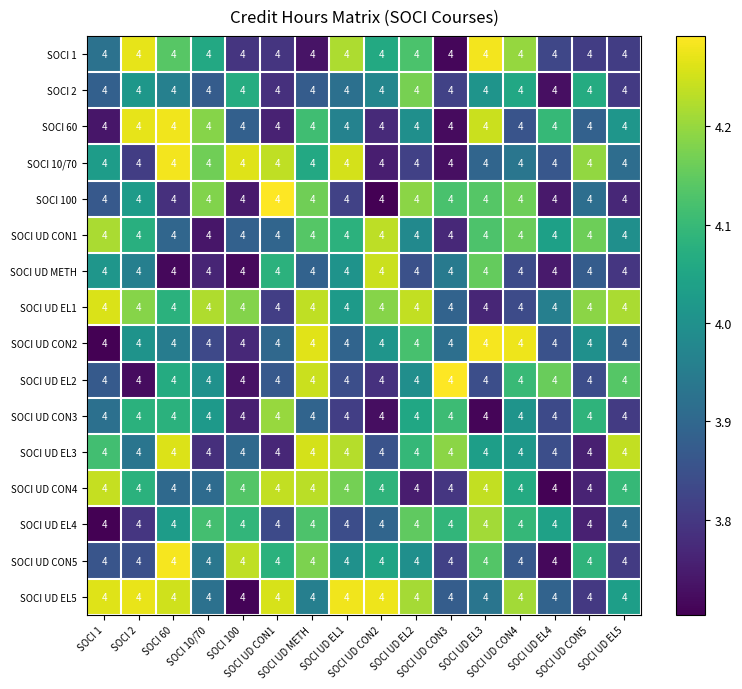

Reading left to right, extract all data points from this chart.

SOCI 1: SOCI 1=4.0	SOCI 2=4.0	SOCI 60=4.0	SOCI 10/70=4.0	SOCI 100=4.0	SOCI UD CON1=4.0	SOCI UD METH=4.0	SOCI UD EL1=4.0	SOCI UD CON2=4.0	SOCI UD EL2=4.0	SOCI UD CON3=4.0	SOCI UD EL3=4.0	SOCI UD CON4=4.0	SOCI UD EL4=4.0	SOCI UD CON5=4.0	SOCI UD EL5=4.0
SOCI 2: SOCI 1=4.0	SOCI 2=4.0	SOCI 60=4.0	SOCI 10/70=4.0	SOCI 100=4.0	SOCI UD CON1=4.0	SOCI UD METH=4.0	SOCI UD EL1=4.0	SOCI UD CON2=4.0	SOCI UD EL2=4.0	SOCI UD CON3=4.0	SOCI UD EL3=4.0	SOCI UD CON4=4.0	SOCI UD EL4=4.0	SOCI UD CON5=4.0	SOCI UD EL5=4.0
SOCI 60: SOCI 1=4.0	SOCI 2=4.0	SOCI 60=4.0	SOCI 10/70=4.0	SOCI 100=4.0	SOCI UD CON1=4.0	SOCI UD METH=4.0	SOCI UD EL1=4.0	SOCI UD CON2=4.0	SOCI UD EL2=4.0	SOCI UD CON3=4.0	SOCI UD EL3=4.0	SOCI UD CON4=4.0	SOCI UD EL4=4.0	SOCI UD CON5=4.0	SOCI UD EL5=4.0
SOCI 10/70: SOCI 1=4.0	SOCI 2=4.0	SOCI 60=4.0	SOCI 10/70=4.0	SOCI 100=4.0	SOCI UD CON1=4.0	SOCI UD METH=4.0	SOCI UD EL1=4.0	SOCI UD CON2=4.0	SOCI UD EL2=4.0	SOCI UD CON3=4.0	SOCI UD EL3=4.0	SOCI UD CON4=4.0	SOCI UD EL4=4.0	SOCI UD CON5=4.0	SOCI UD EL5=4.0
SOCI 100: SOCI 1=4.0	SOCI 2=4.0	SOCI 60=4.0	SOCI 10/70=4.0	SOCI 100=4.0	SOCI UD CON1=4.0	SOCI UD METH=4.0	SOCI UD EL1=4.0	SOCI UD CON2=4.0	SOCI UD EL2=4.0	SOCI UD CON3=4.0	SOCI UD EL3=4.0	SOCI UD CON4=4.0	SOCI UD EL4=4.0	SOCI UD CON5=4.0	SOCI UD EL5=4.0
SOCI UD CON1: SOCI 1=4.0	SOCI 2=4.0	SOCI 60=4.0	SOCI 10/70=4.0	SOCI 100=4.0	SOCI UD CON1=4.0	SOCI UD METH=4.0	SOCI UD EL1=4.0	SOCI UD CON2=4.0	SOCI UD EL2=4.0	SOCI UD CON3=4.0	SOCI UD EL3=4.0	SOCI UD CON4=4.0	SOCI UD EL4=4.0	SOCI UD CON5=4.0	SOCI UD EL5=4.0
SOCI UD METH: SOCI 1=4.0	SOCI 2=4.0	SOCI 60=4.0	SOCI 10/70=4.0	SOCI 100=4.0	SOCI UD CON1=4.0	SOCI UD METH=4.0	SOCI UD EL1=4.0	SOCI UD CON2=4.0	SOCI UD EL2=4.0	SOCI UD CON3=4.0	SOCI UD EL3=4.0	SOCI UD CON4=4.0	SOCI UD EL4=4.0	SOCI UD CON5=4.0	SOCI UD EL5=4.0
SOCI UD EL1: SOCI 1=4.0	SOCI 2=4.0	SOCI 60=4.0	SOCI 10/70=4.0	SOCI 100=4.0	SOCI UD CON1=4.0	SOCI UD METH=4.0	SOCI UD EL1=4.0	SOCI UD CON2=4.0	SOCI UD EL2=4.0	SOCI UD CON3=4.0	SOCI UD EL3=4.0	SOCI UD CON4=4.0	SOCI UD EL4=4.0	SOCI UD CON5=4.0	SOCI UD EL5=4.0
SOCI UD CON2: SOCI 1=4.0	SOCI 2=4.0	SOCI 60=4.0	SOCI 10/70=4.0	SOCI 100=4.0	SOCI UD CON1=4.0	SOCI UD METH=4.0	SOCI UD EL1=4.0	SOCI UD CON2=4.0	SOCI UD EL2=4.0	SOCI UD CON3=4.0	SOCI UD EL3=4.0	SOCI UD CON4=4.0	SOCI UD EL4=4.0	SOCI UD CON5=4.0	SOCI UD EL5=4.0
SOCI UD EL2: SOCI 1=4.0	SOCI 2=4.0	SOCI 60=4.0	SOCI 10/70=4.0	SOCI 100=4.0	SOCI UD CON1=4.0	SOCI UD METH=4.0	SOCI UD EL1=4.0	SOCI UD CON2=4.0	SOCI UD EL2=4.0	SOCI UD CON3=4.0	SOCI UD EL3=4.0	SOCI UD CON4=4.0	SOCI UD EL4=4.0	SOCI UD CON5=4.0	SOCI UD EL5=4.0
SOCI UD CON3: SOCI 1=4.0	SOCI 2=4.0	SOCI 60=4.0	SOCI 10/70=4.0	SOCI 100=4.0	SOCI UD CON1=4.0	SOCI UD METH=4.0	SOCI UD EL1=4.0	SOCI UD CON2=4.0	SOCI UD EL2=4.0	SOCI UD CON3=4.0	SOCI UD EL3=4.0	SOCI UD CON4=4.0	SOCI UD EL4=4.0	SOCI UD CON5=4.0	SOCI UD EL5=4.0
SOCI UD EL3: SOCI 1=4.0	SOCI 2=4.0	SOCI 60=4.0	SOCI 10/70=4.0	SOCI 100=4.0	SOCI UD CON1=4.0	SOCI UD METH=4.0	SOCI UD EL1=4.0	SOCI UD CON2=4.0	SOCI UD EL2=4.0	SOCI UD CON3=4.0	SOCI UD EL3=4.0	SOCI UD CON4=4.0	SOCI UD EL4=4.0	SOCI UD CON5=4.0	SOCI UD EL5=4.0
SOCI UD CON4: SOCI 1=4.0	SOCI 2=4.0	SOCI 60=4.0	SOCI 10/70=4.0	SOCI 100=4.0	SOCI UD CON1=4.0	SOCI UD METH=4.0	SOCI UD EL1=4.0	SOCI UD CON2=4.0	SOCI UD EL2=4.0	SOCI UD CON3=4.0	SOCI UD EL3=4.0	SOCI UD CON4=4.0	SOCI UD EL4=4.0	SOCI UD CON5=4.0	SOCI UD EL5=4.0
SOCI UD EL4: SOCI 1=4.0	SOCI 2=4.0	SOCI 60=4.0	SOCI 10/70=4.0	SOCI 100=4.0	SOCI UD CON1=4.0	SOCI UD METH=4.0	SOCI UD EL1=4.0	SOCI UD CON2=4.0	SOCI UD EL2=4.0	SOCI UD CON3=4.0	SOCI UD EL3=4.0	SOCI UD CON4=4.0	SOCI UD EL4=4.0	SOCI UD CON5=4.0	SOCI UD EL5=4.0
SOCI UD CON5: SOCI 1=4.0	SOCI 2=4.0	SOCI 60=4.0	SOCI 10/70=4.0	SOCI 100=4.0	SOCI UD CON1=4.0	SOCI UD METH=4.0	SOCI UD EL1=4.0	SOCI UD CON2=4.0	SOCI UD EL2=4.0	SOCI UD CON3=4.0	SOCI UD EL3=4.0	SOCI UD CON4=4.0	SOCI UD EL4=4.0	SOCI UD CON5=4.0	SOCI UD EL5=4.0
SOCI UD EL5: SOCI 1=4.0	SOCI 2=4.0	SOCI 60=4.0	SOCI 10/70=4.0	SOCI 100=4.0	SOCI UD CON1=4.0	SOCI UD METH=4.0	SOCI UD EL1=4.0	SOCI UD CON2=4.0	SOCI UD EL2=4.0	SOCI UD CON3=4.0	SOCI UD EL3=4.0	SOCI UD CON4=4.0	SOCI UD EL4=4.0	SOCI UD CON5=4.0	SOCI UD EL5=4.0